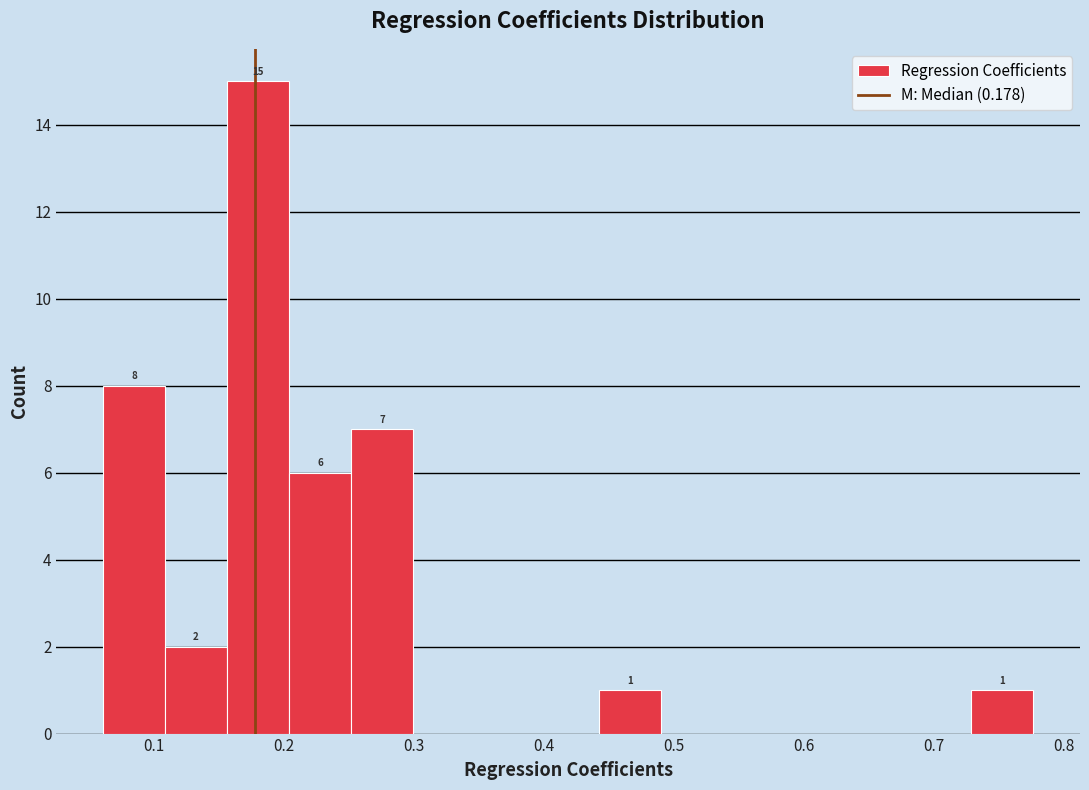

Over which range of the x-axis is the bar tallest?

0.16 to 0.20